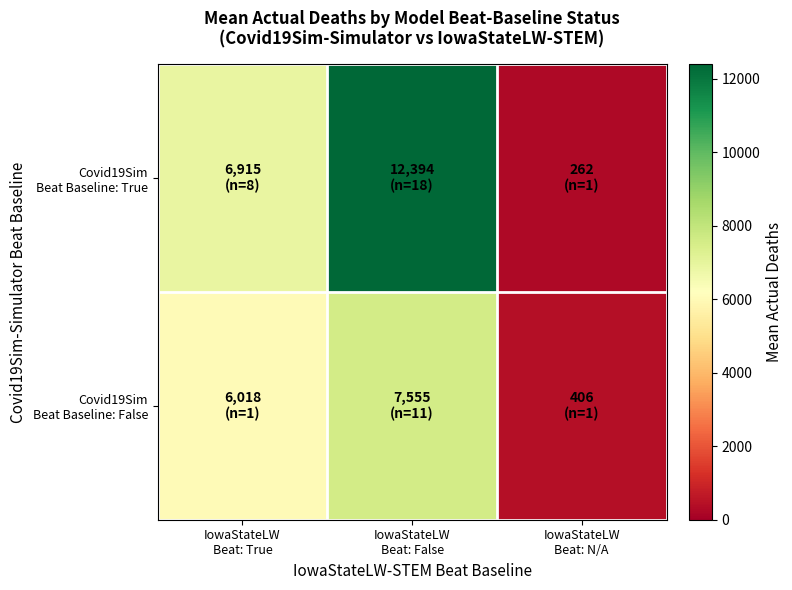

What is the total value across all series at IowaStateLW
Beat: False?

19949.1